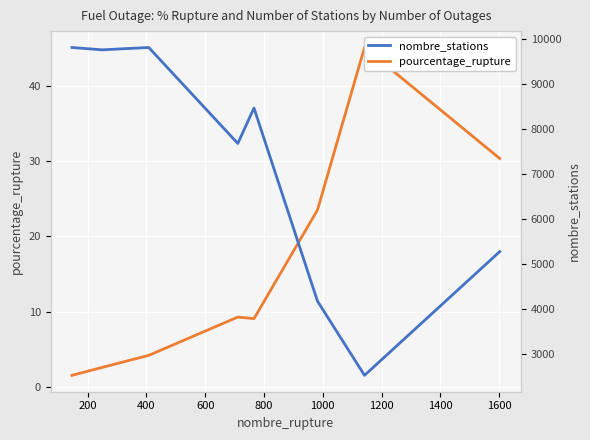

Is it true that nombre_stations equals 9201.1 at 1600?

False